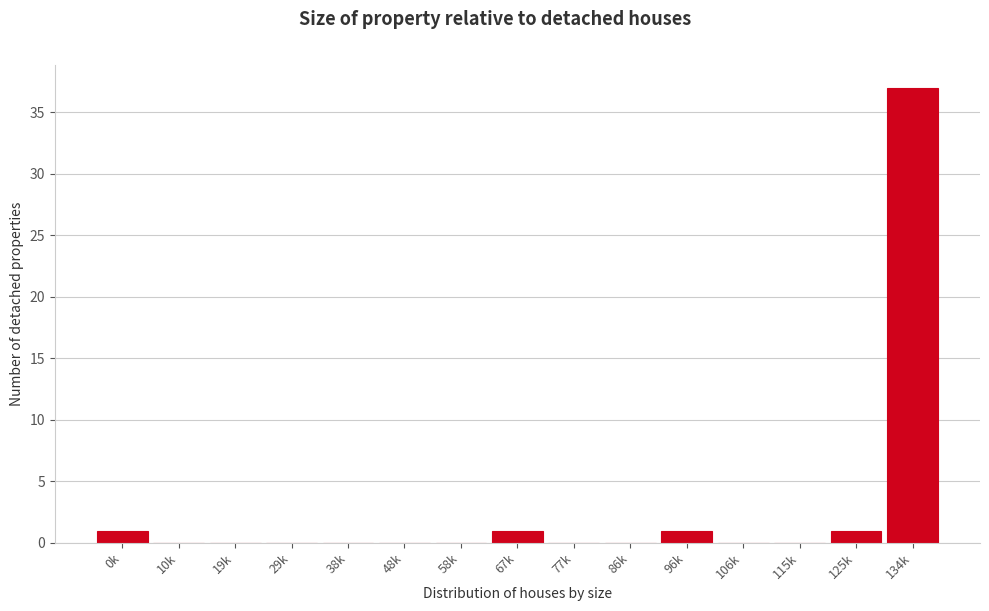

Reading left to right, list all the values displayed in this chart.

0k=1	10k=0	19k=0	29k=0	38k=0	48k=0	58k=0	67k=1	77k=0	86k=0	96k=1	106k=0	115k=0	125k=1	134k=37